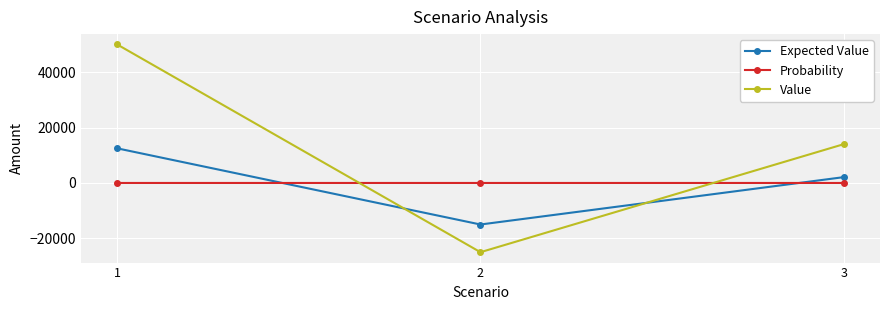

What are all the series names shown in the legend?

Expected Value, Probability, Value